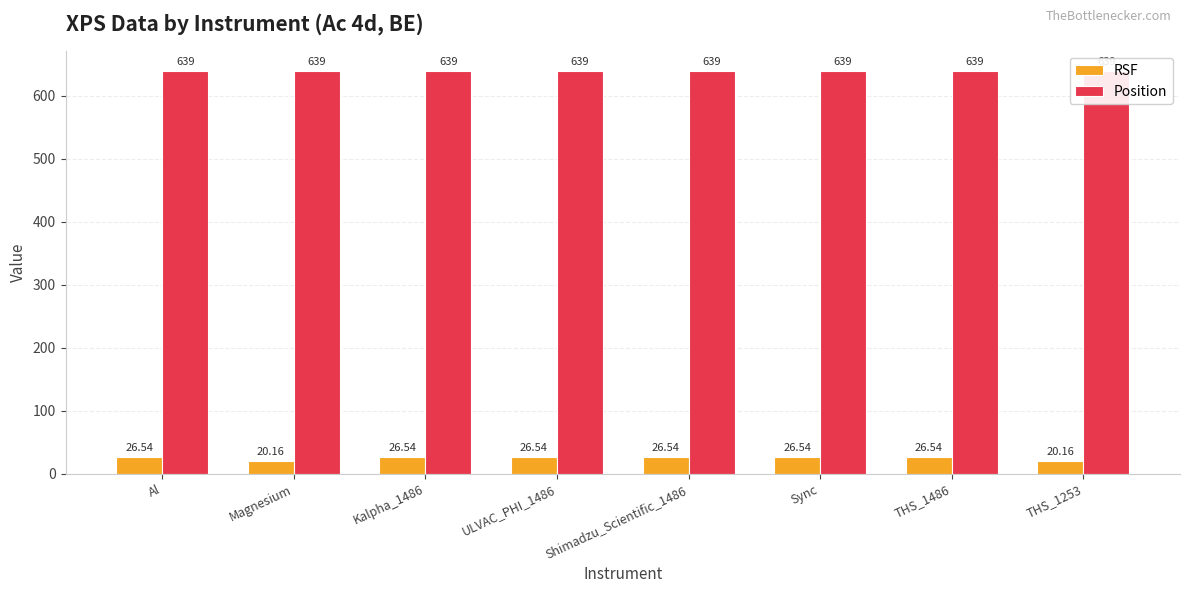

At how many categories does at least one series exceed 114?

8